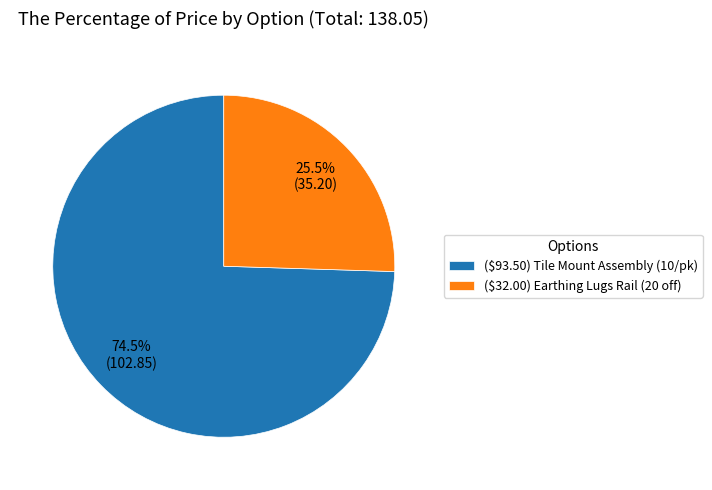

What is the largest slice in the pie chart?

($93.50) Tile Mount Assembly (10/pk)